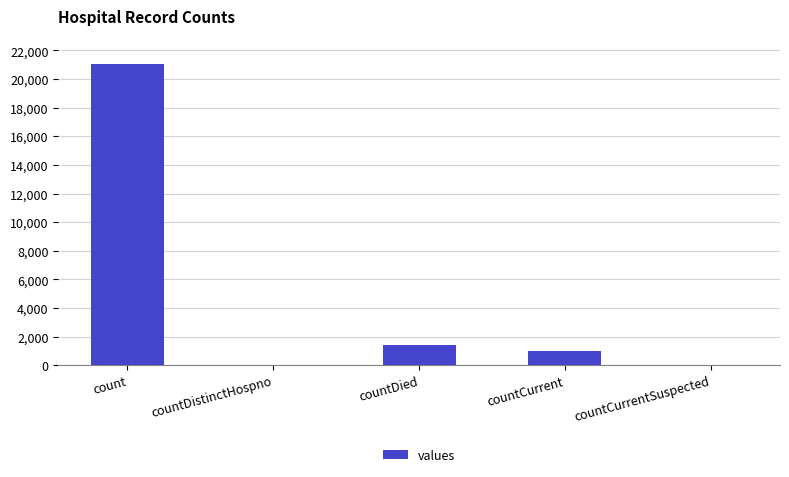

True or false: the data shows 0 at countDistinctHospno.

True